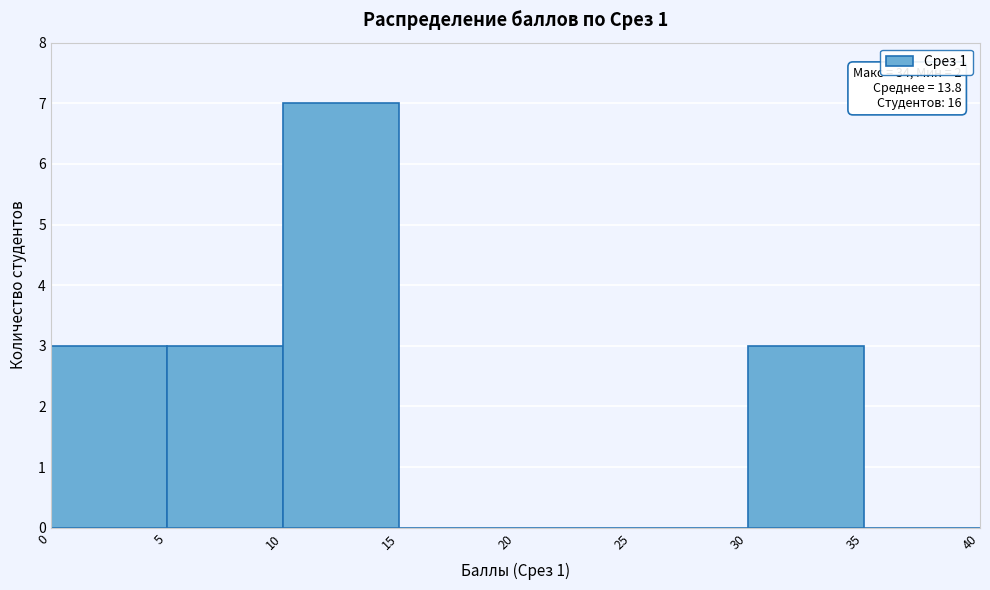

Which range on the x-axis has the tallest bar?

10 to 15